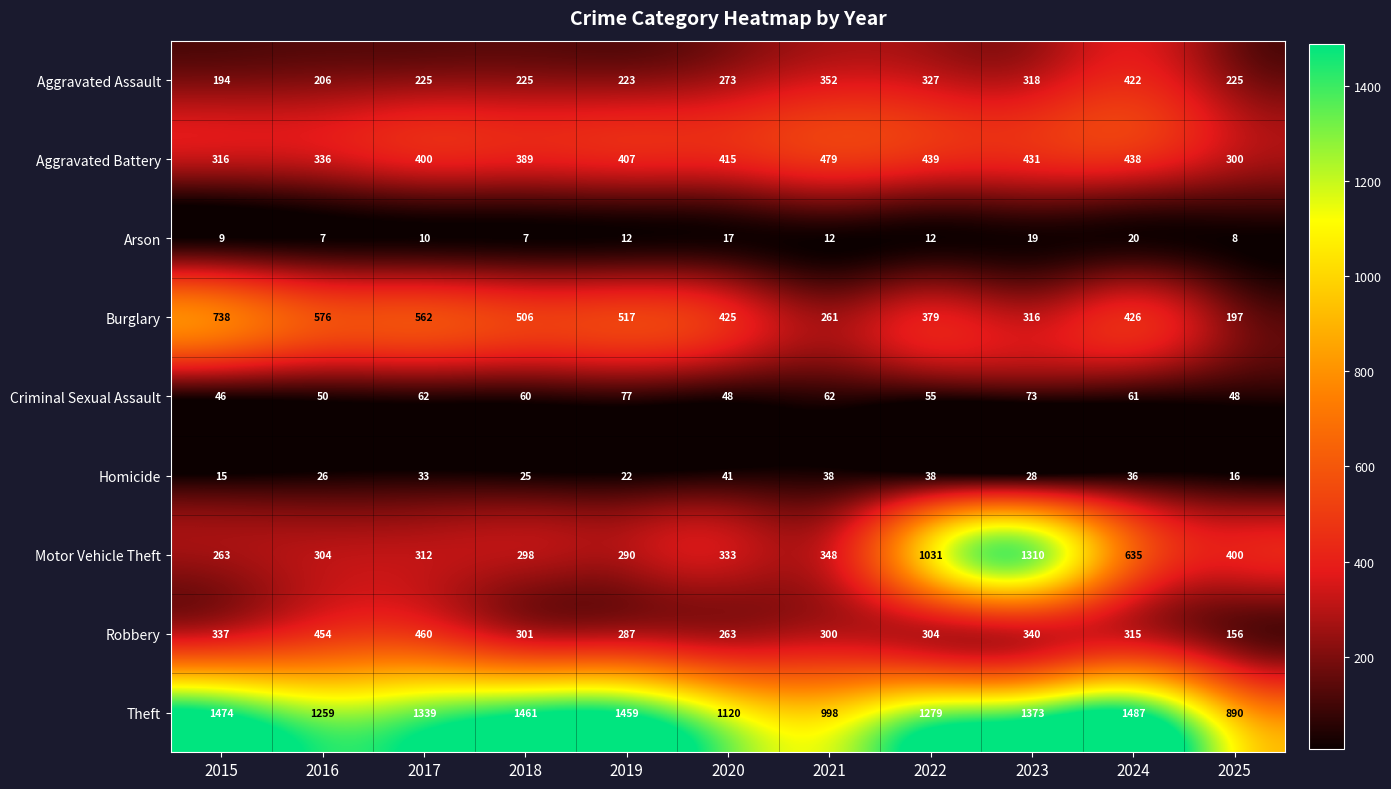

What is the greatest value displayed?

1487